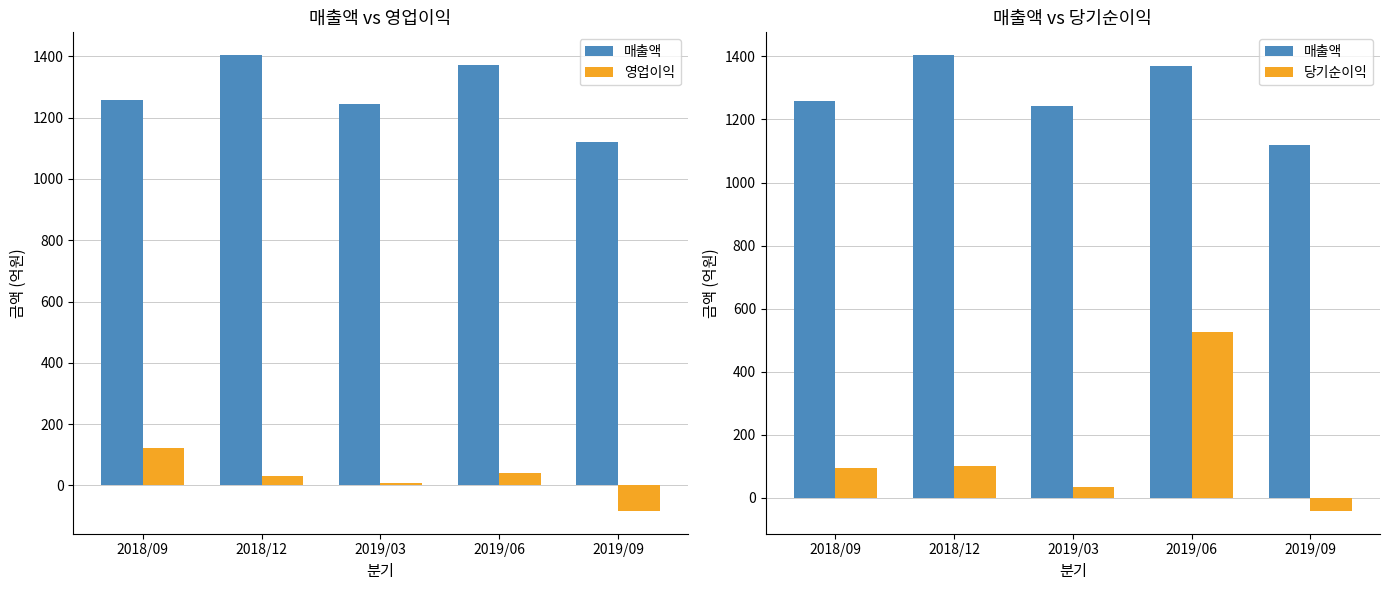

What is the label of the 2nd bar from the right?

2019/06